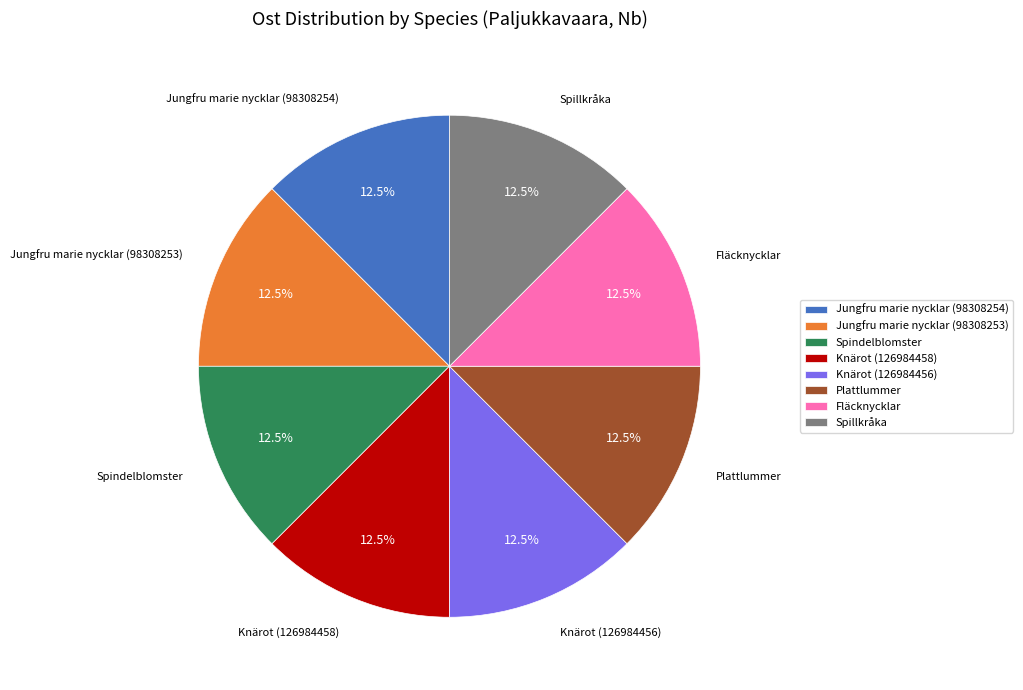

Combined, what portion of the pie is Spillkråka and Fläcknycklar?

25.0%